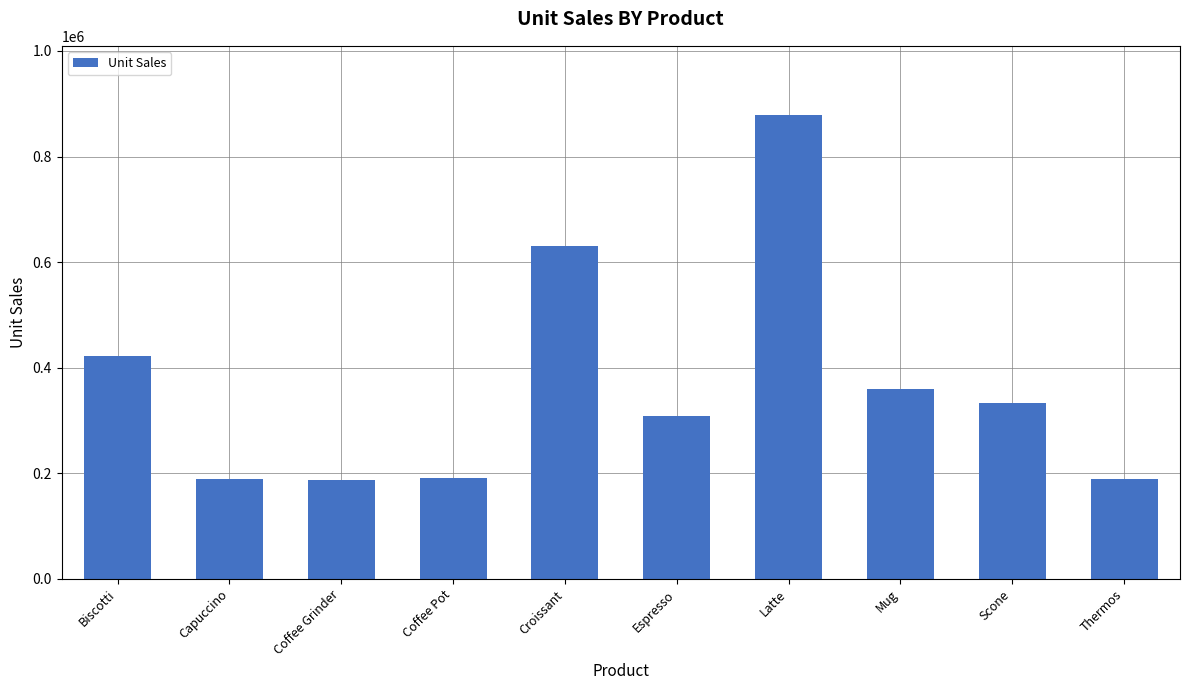

What is the maximum value shown in the chart?

878063